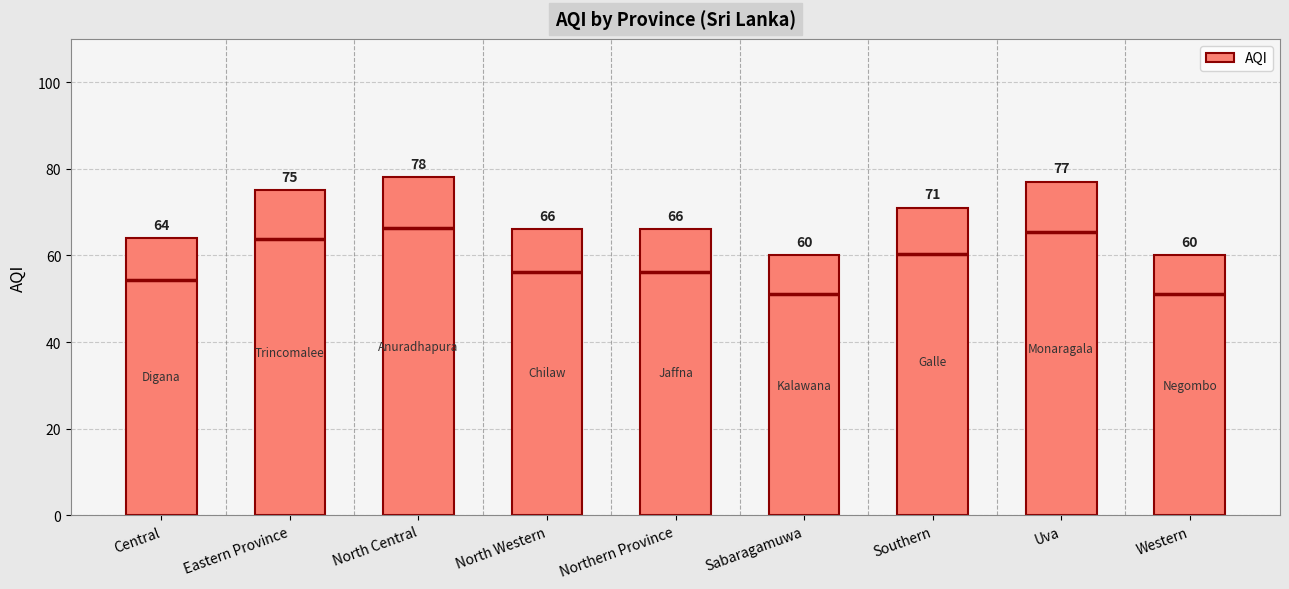

What is the label of the 5th bar from the right?

Northern Province